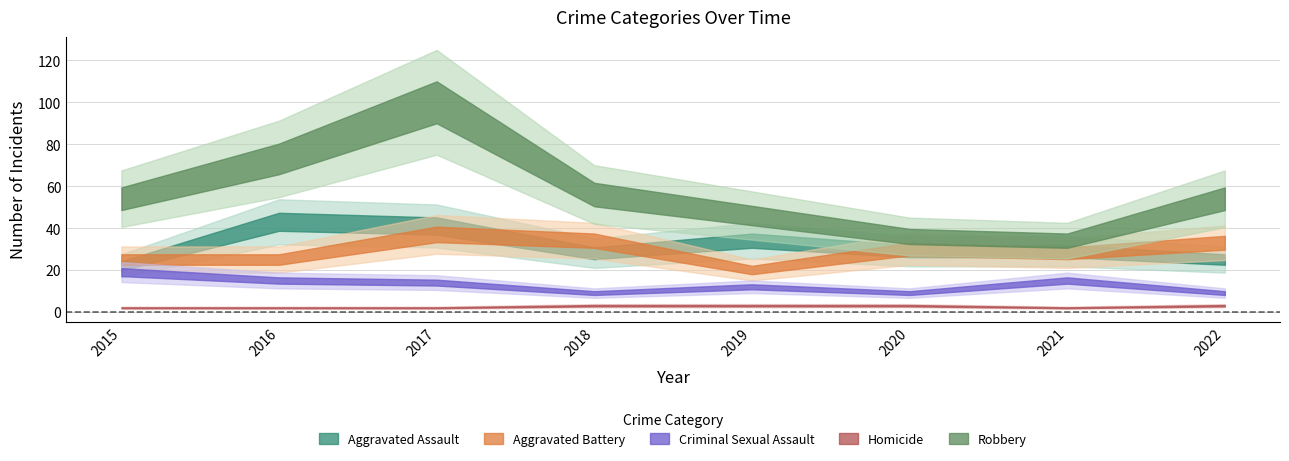

Where is the first local minimum for Aggravated Battery?

2019